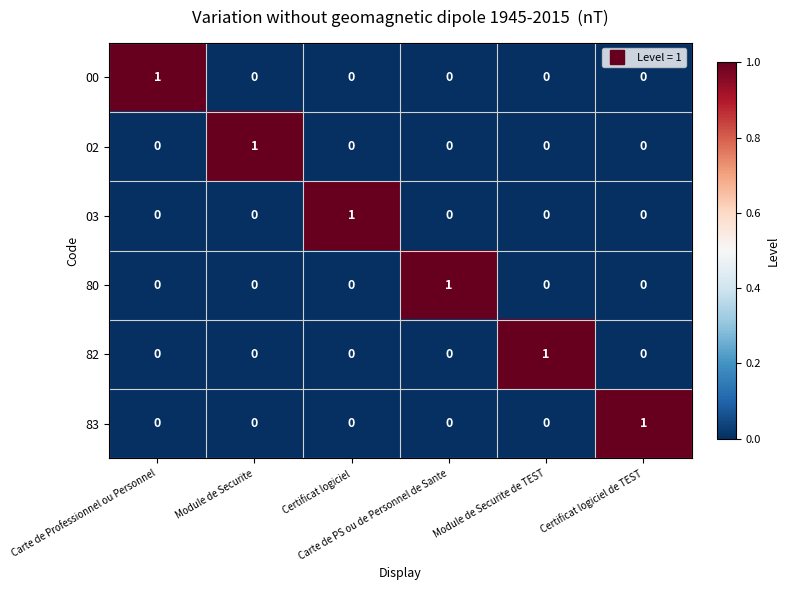

At how many categories does at least one series exceed 0?

6